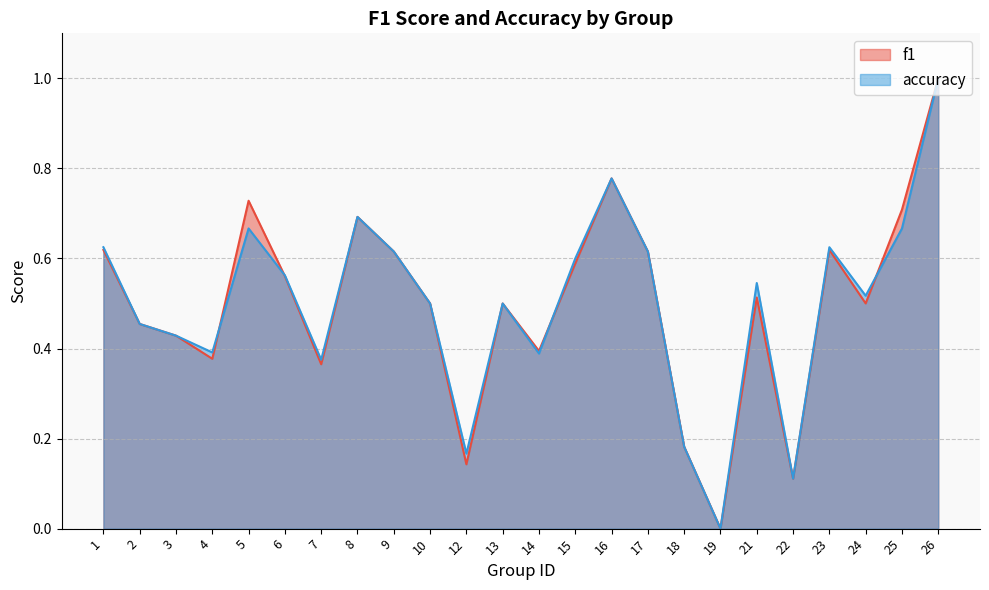

Does the chart have visible grid lines?

Yes